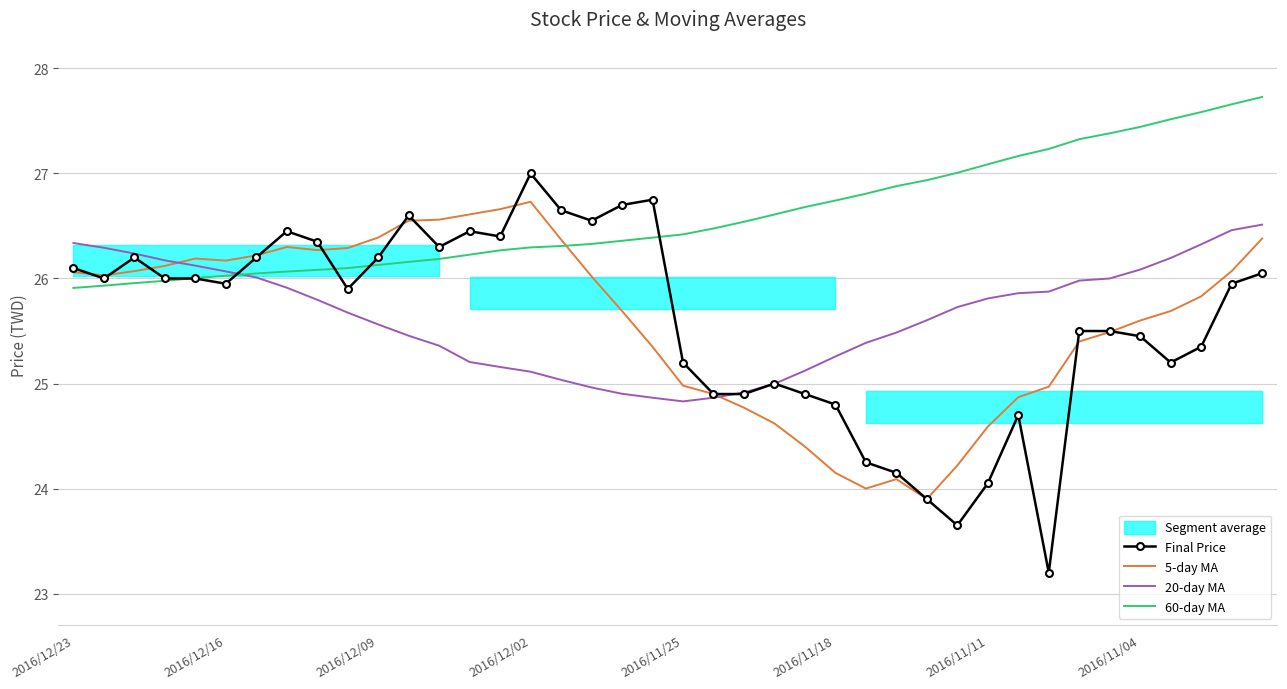

The value of 20-day MA at 2016/11/25 is 24.8. True or false?

True